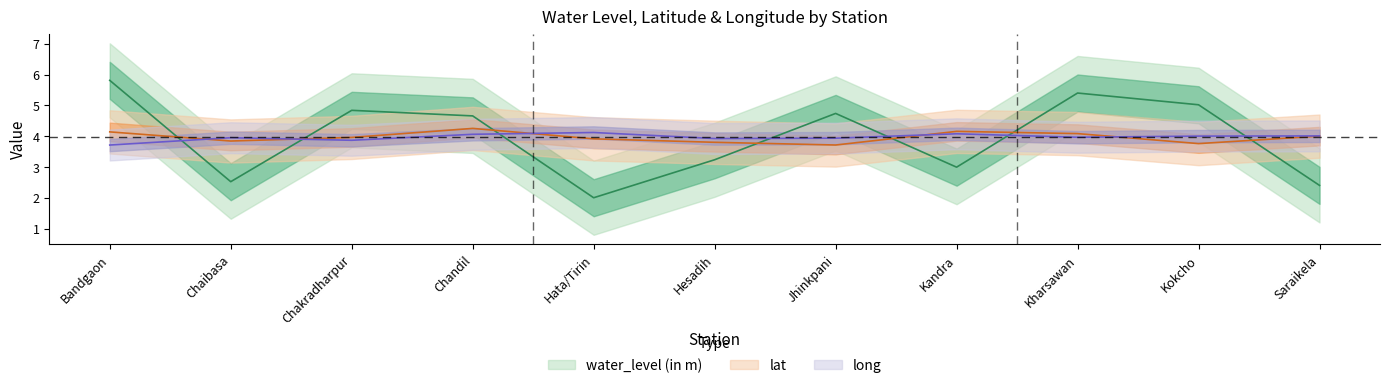

At which category is the sum across all series the highest?

Bandgaon